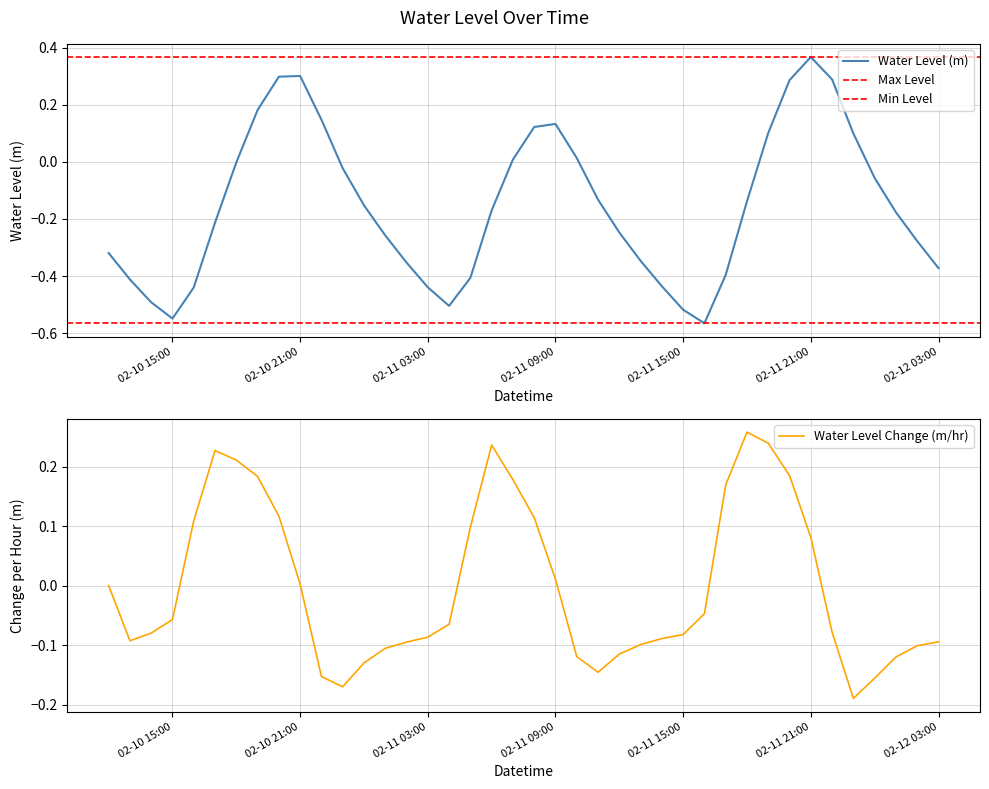

What is the change in value from 2025-02-10 13:00:00 to 2025-02-10 14:00:00?

-0.1